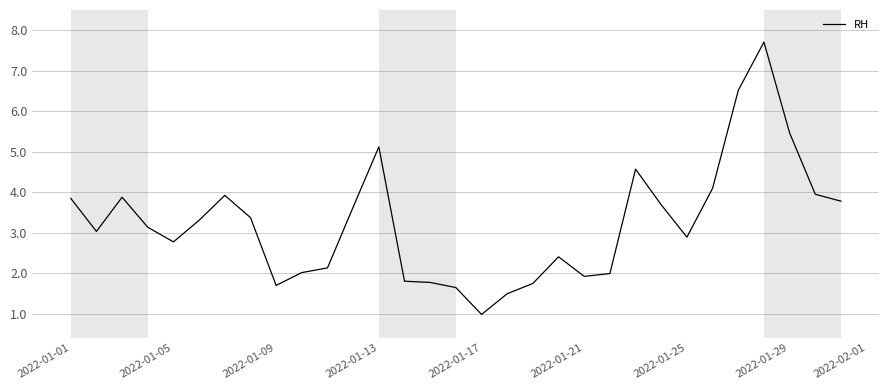

What is the minimum value shown in the chart?

1.0